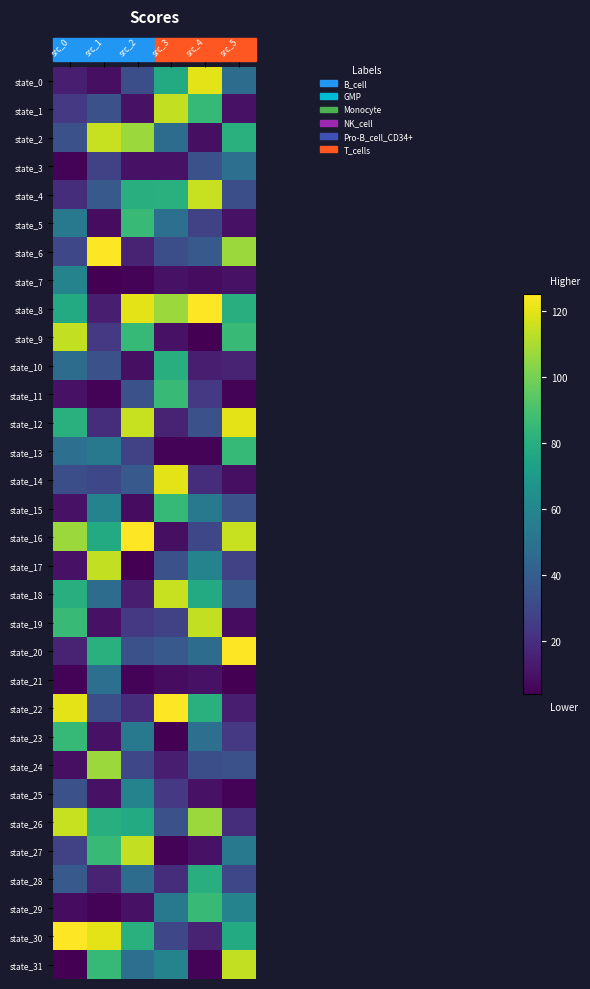

Which label corresponds to the largest value in the chart?

src_1